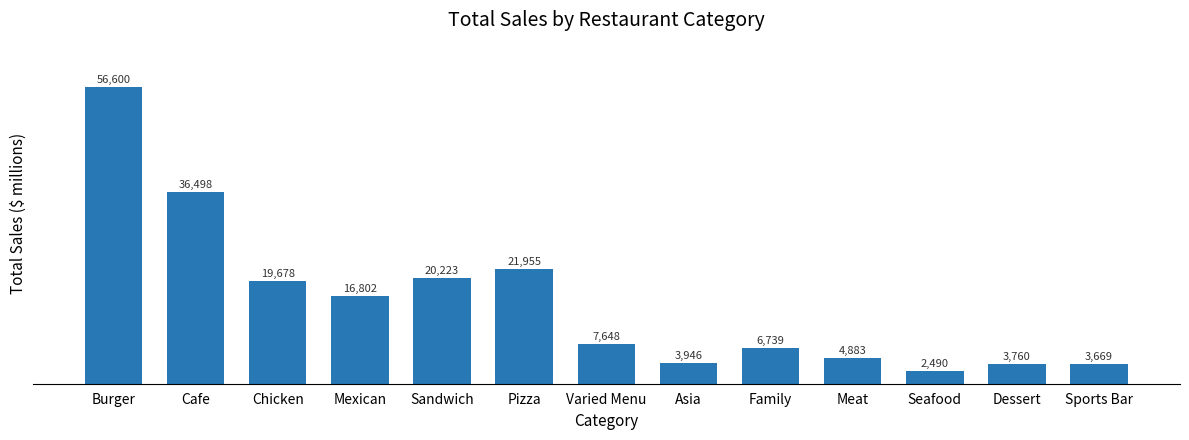

What is the sum of all values?

204891